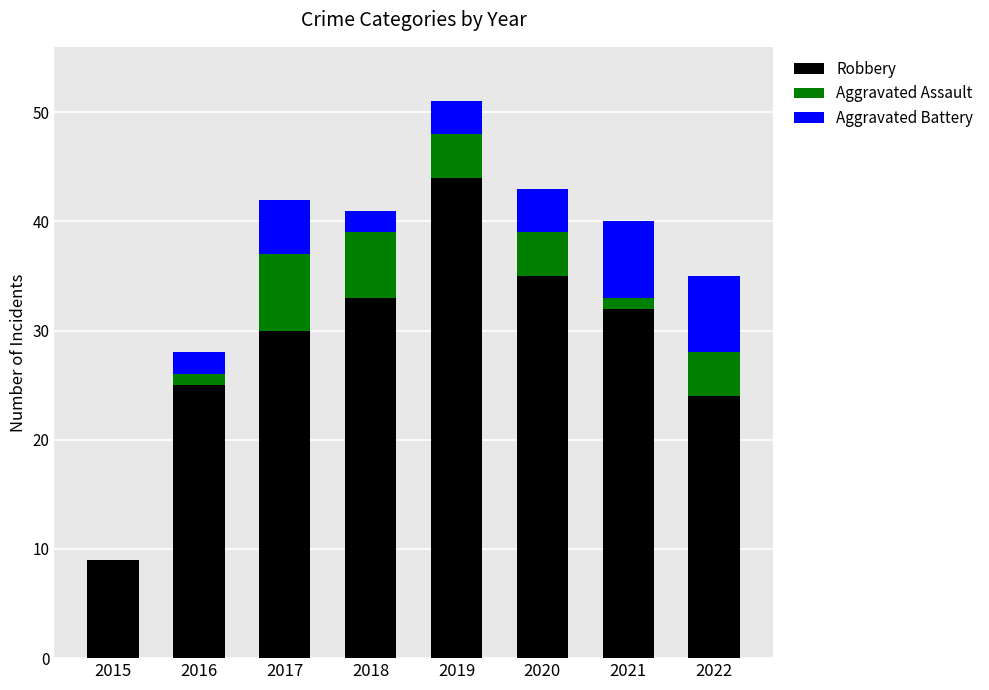

Is it true that Robbery equals 54 at 2020?

False